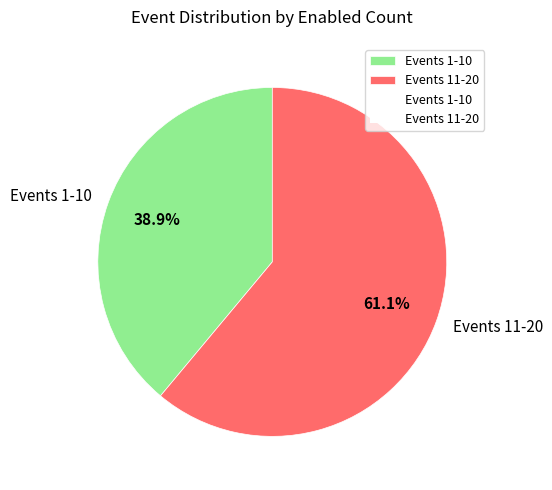

How many slices are in this pie chart?

2